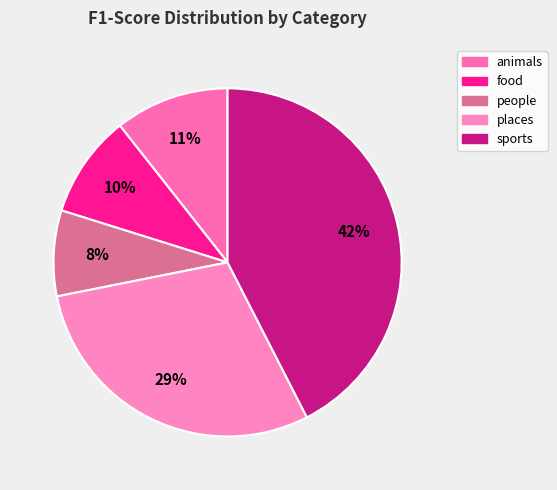

Do animals and sports together represent more than half of the pie?

Yes